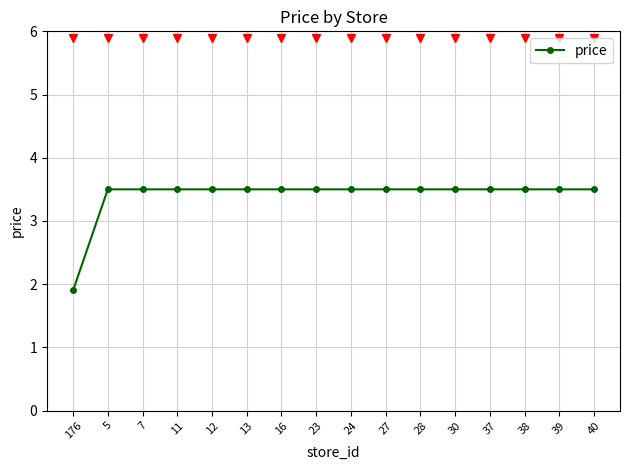

What is the smallest value displayed?

1.9